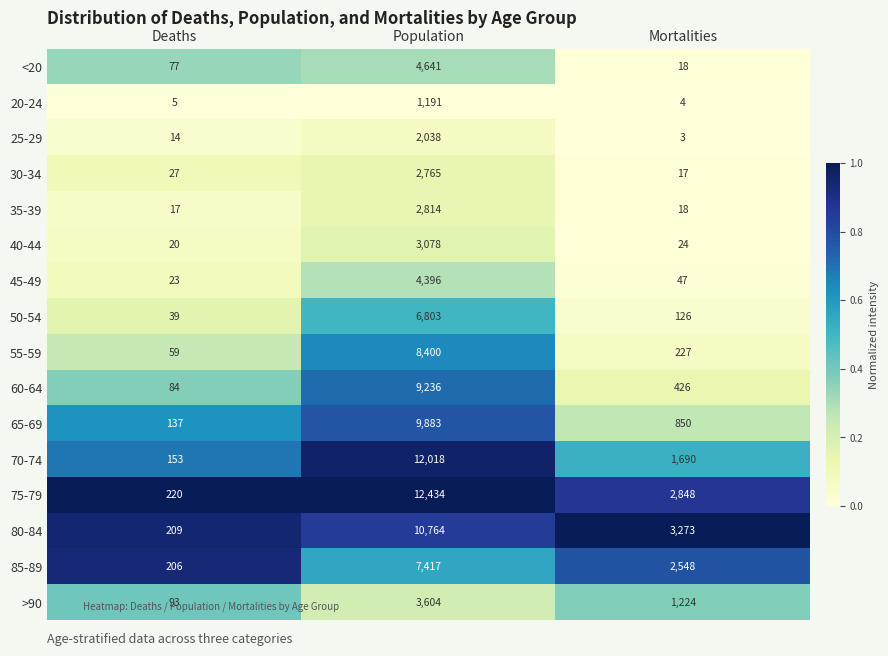

Rank the categories by 30-34 value from lowest to highest.

Mortalities, Deaths, Population